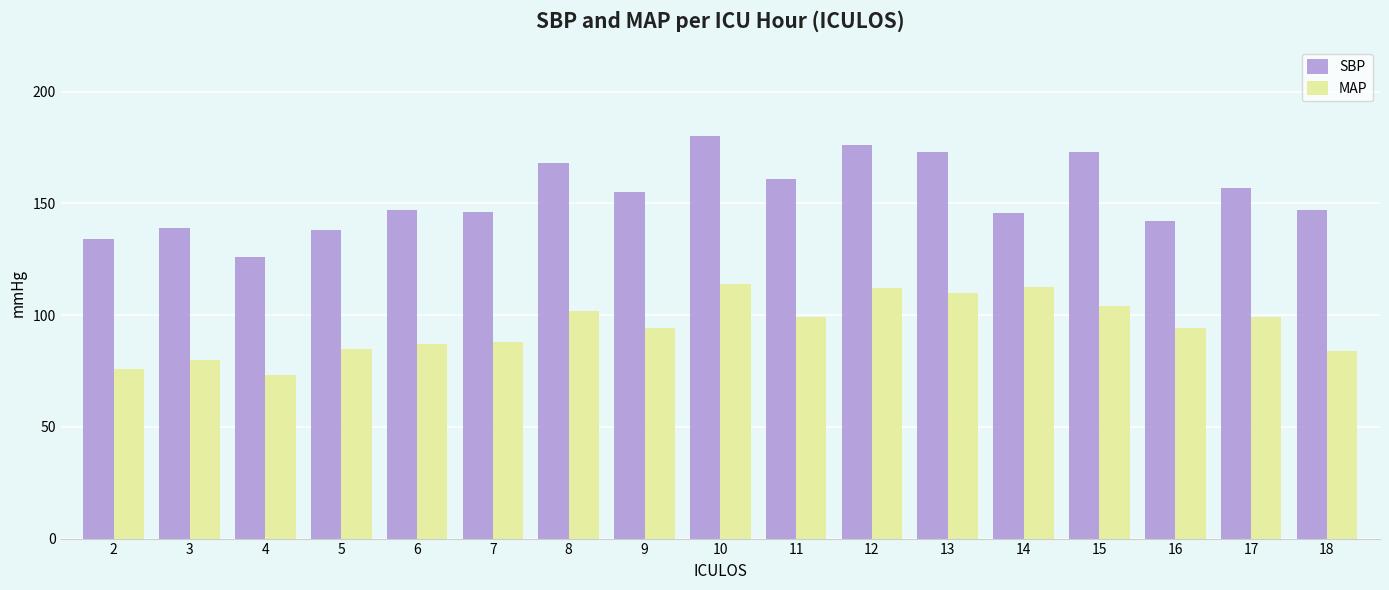

What is the approximate value of SBP at 7?

146.0